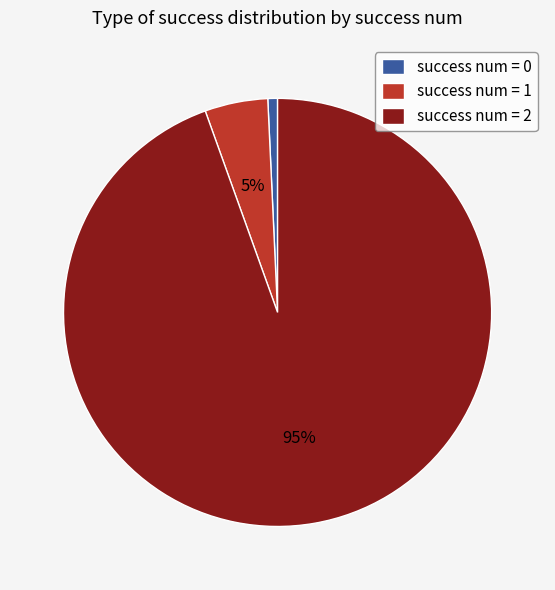

How many slices are in this pie chart?

3